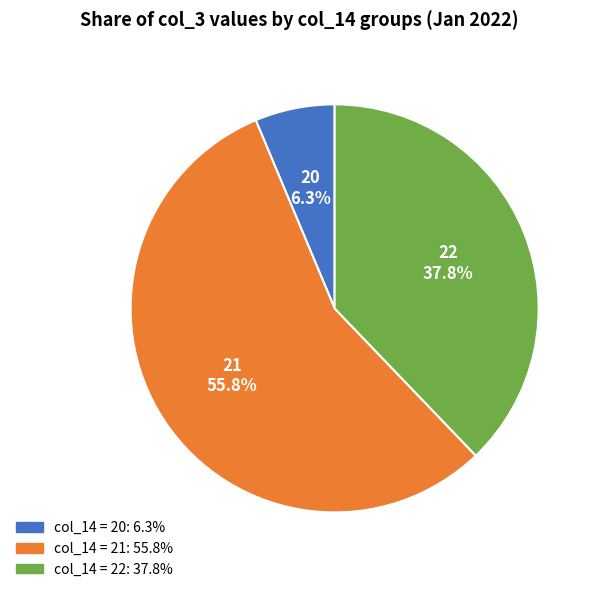

Does any single category account for the majority?

Yes